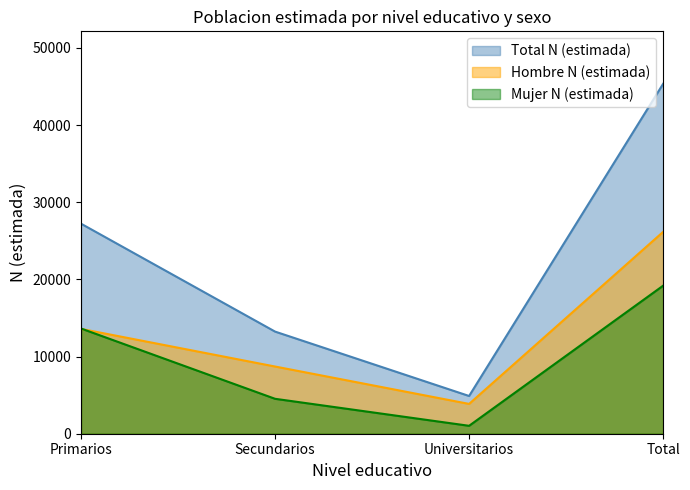

Reading right to left, what are all the values shown in this chart?

Hombre N (estimada): 26154	3863	8708	13583
Mujer N (estimada): 19183	1026	4525	13633
Total N (estimada): 45338	4889	13233	27216